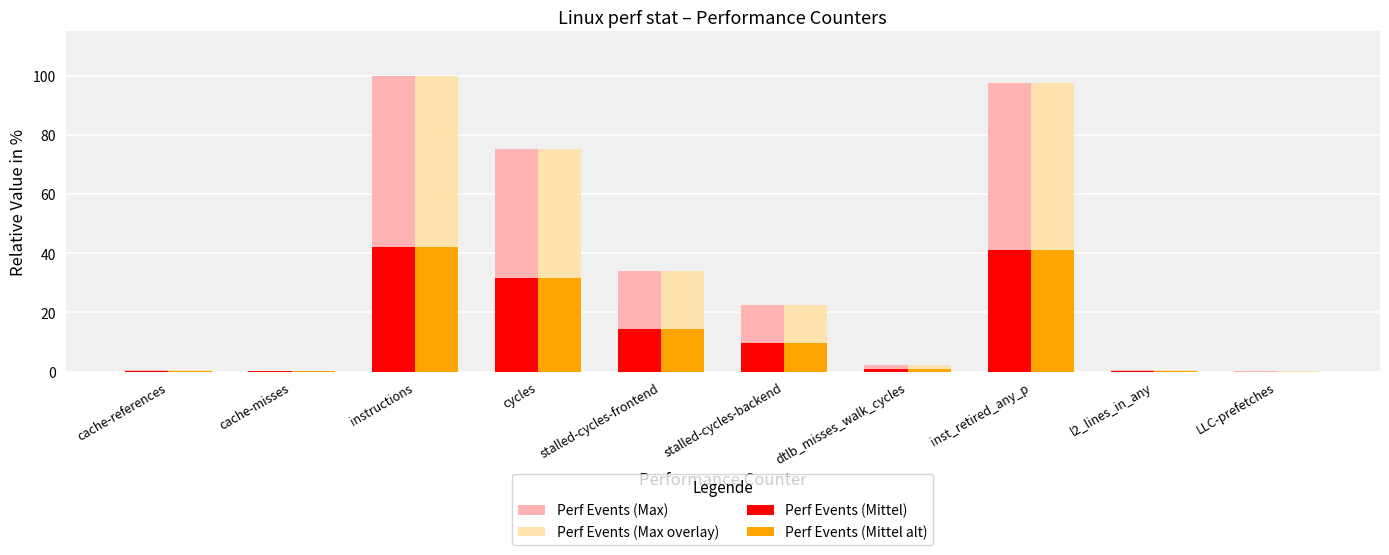

True or false: Perf Events (Mittel alt) has a value of 14.2 at stalled-cycles-frontend.

True